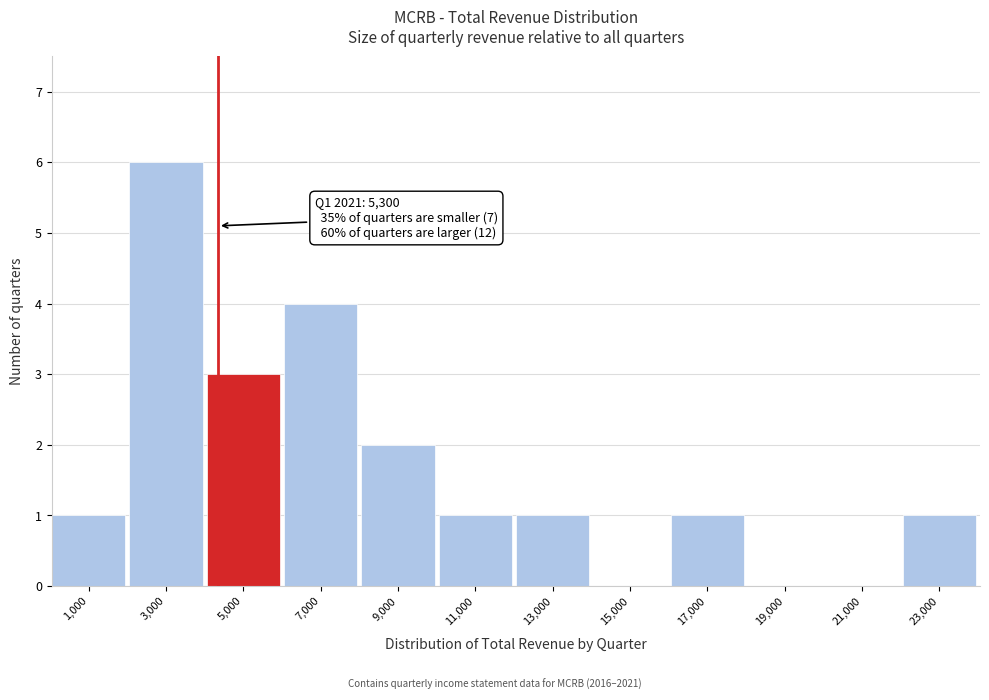

Reading left to right, list all the values displayed in this chart.

1,000=1	3,000=6	5,000=3	7,000=4	9,000=2	11,000=1	13,000=1	15,000=0	17,000=1	19,000=0	21,000=0	23,000=1